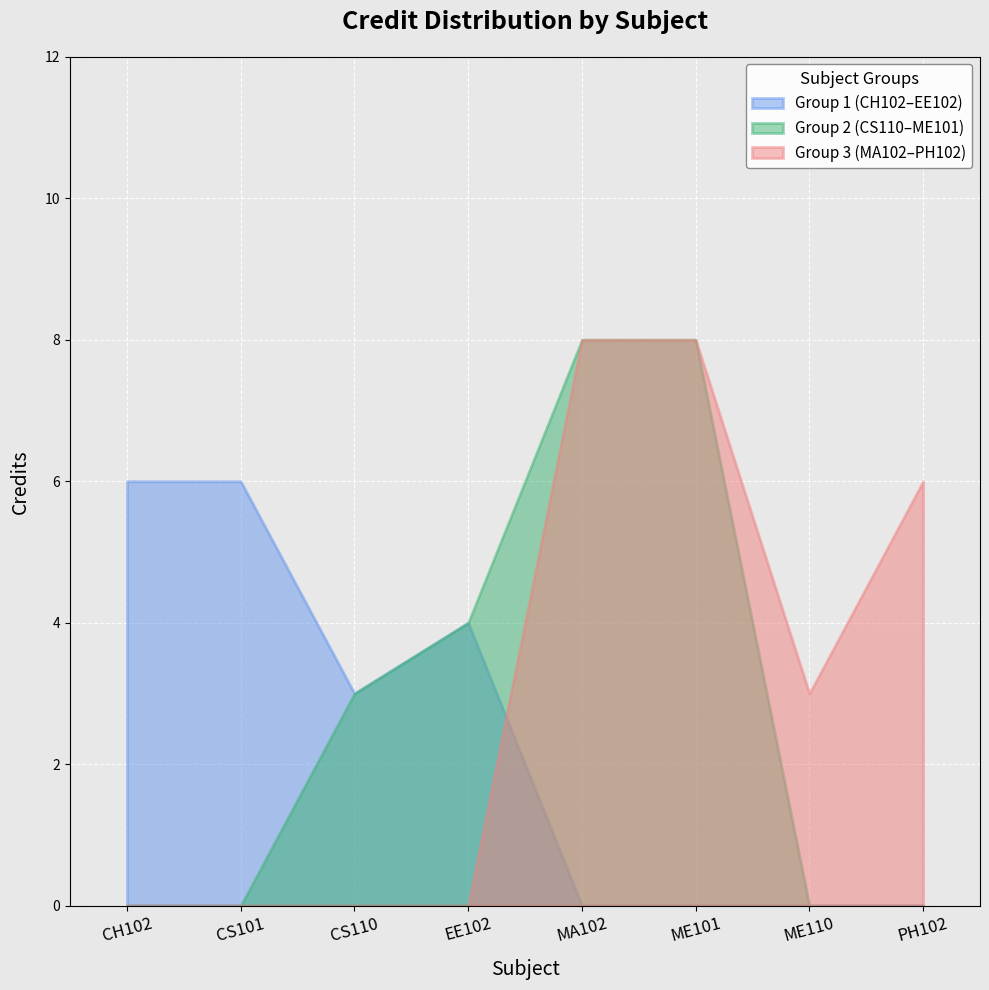

Where is the data nearest to the value 5?

CH102